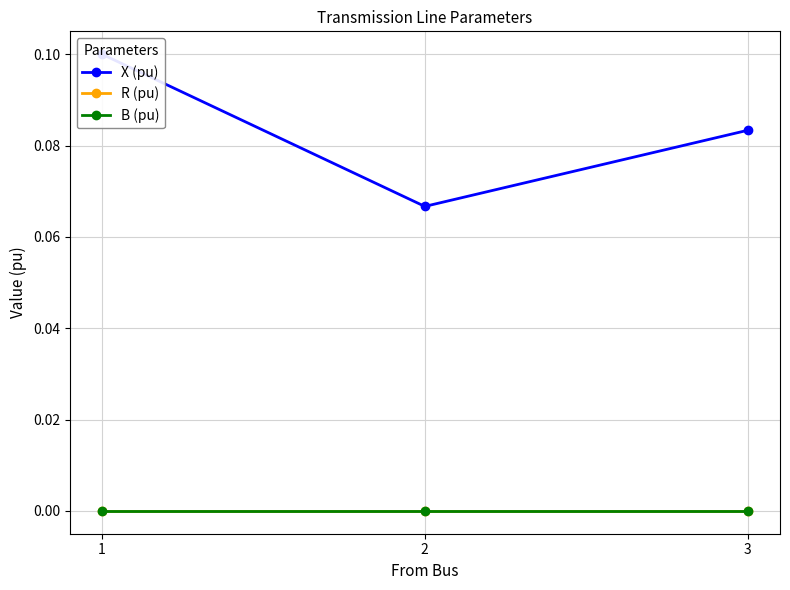

At how many categories does at least one series exceed 0?

3